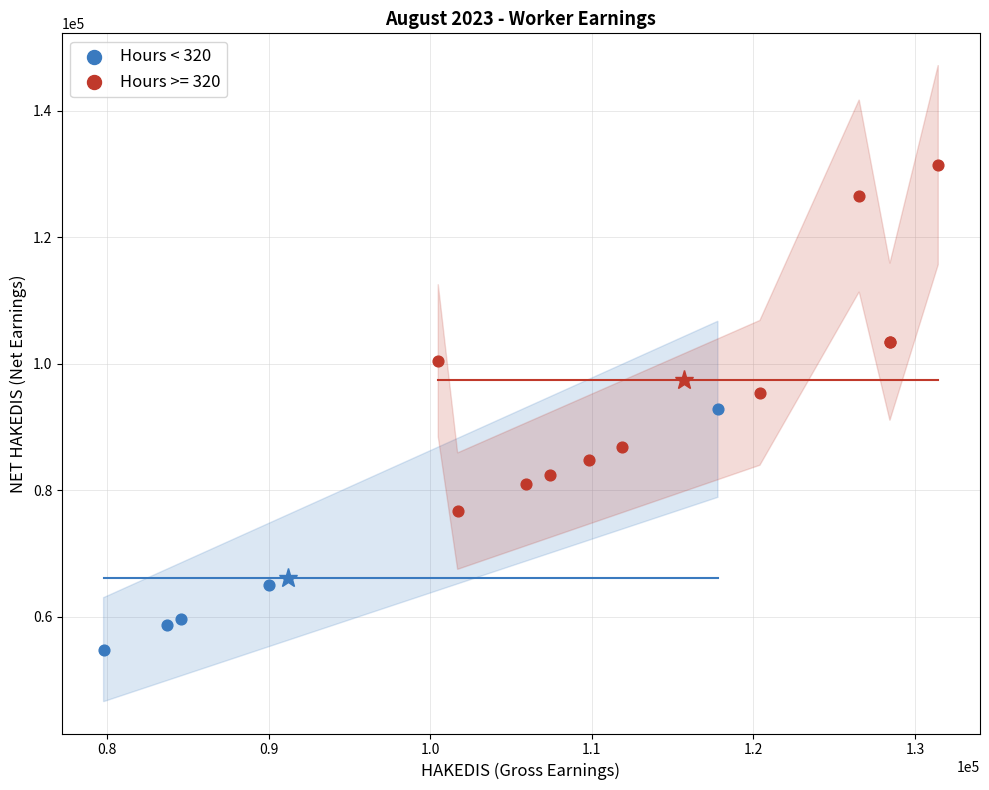

Which series contains the lowest Y value?

Hours < 320